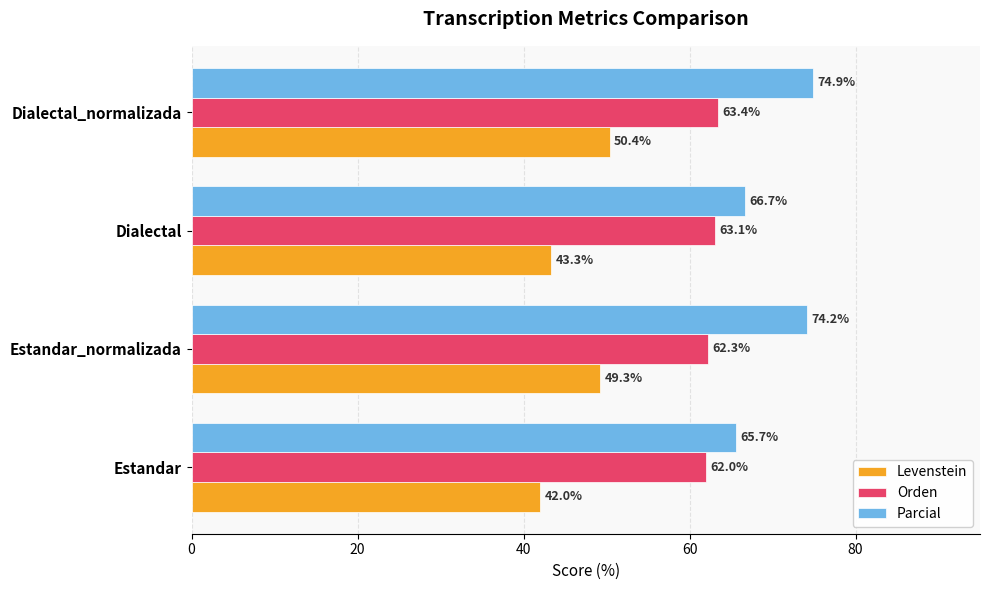

Which series has the largest range (max minus min)?

Parcial